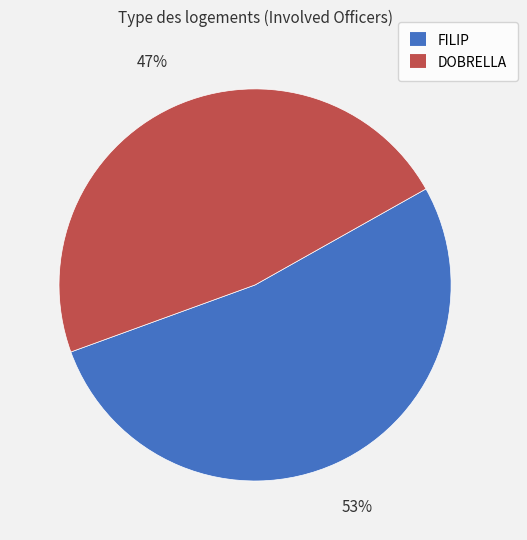

To the nearest percent, what is the combined percentage of FILIP and DOBRELLA?

100%